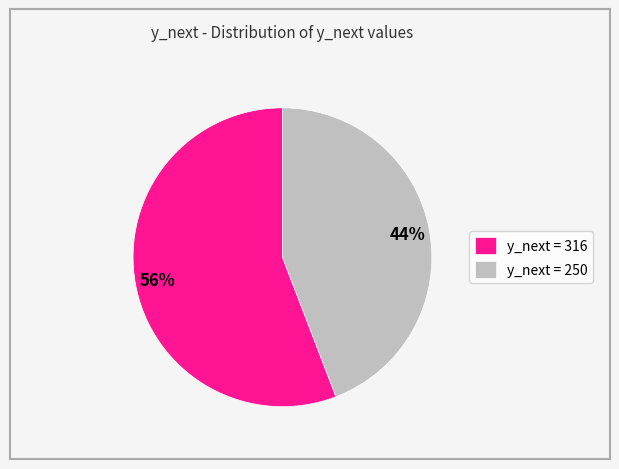

Is there a majority slice in this chart?

Yes